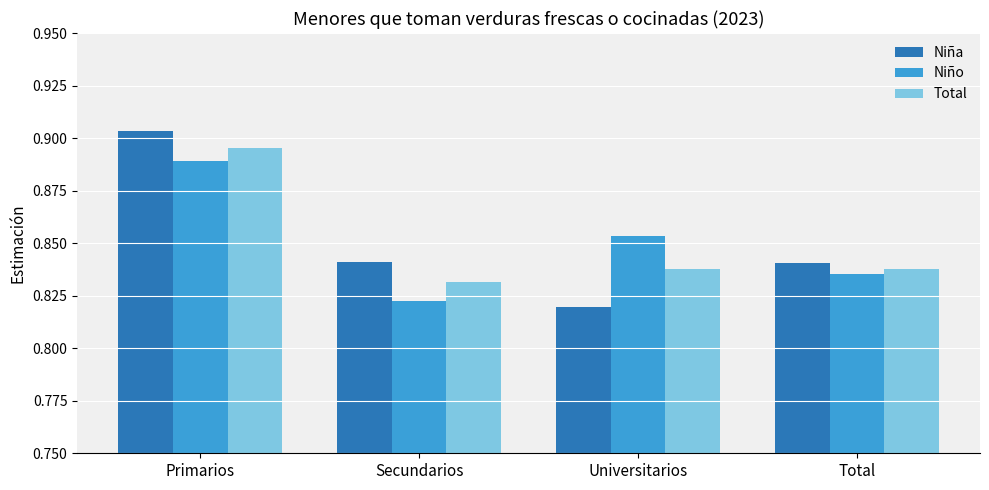

Count the Total values in the range 0 to 1.

4